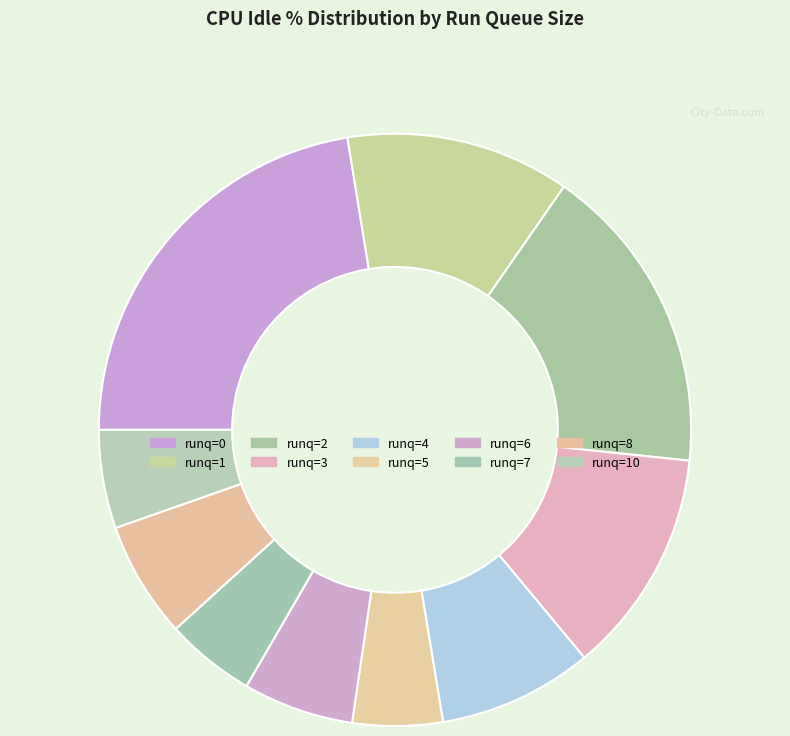

Is there a majority slice in this chart?

No